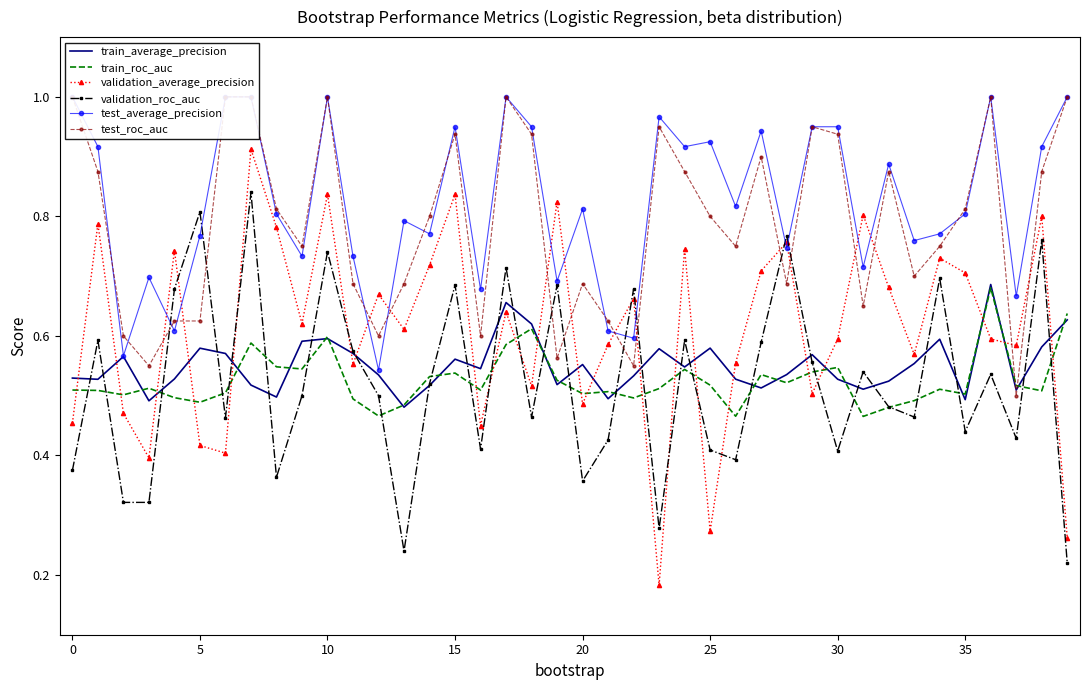

The value of train_average_precision at 30 is 0.3. True or false?

False